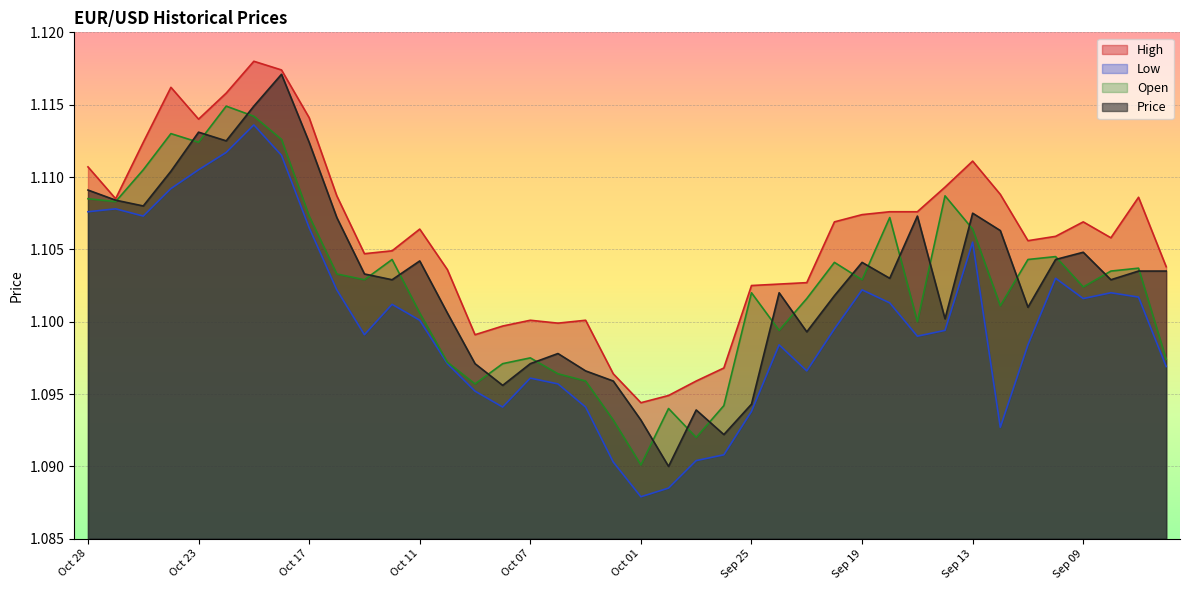

How many interior local peaks does the Open series have?

11